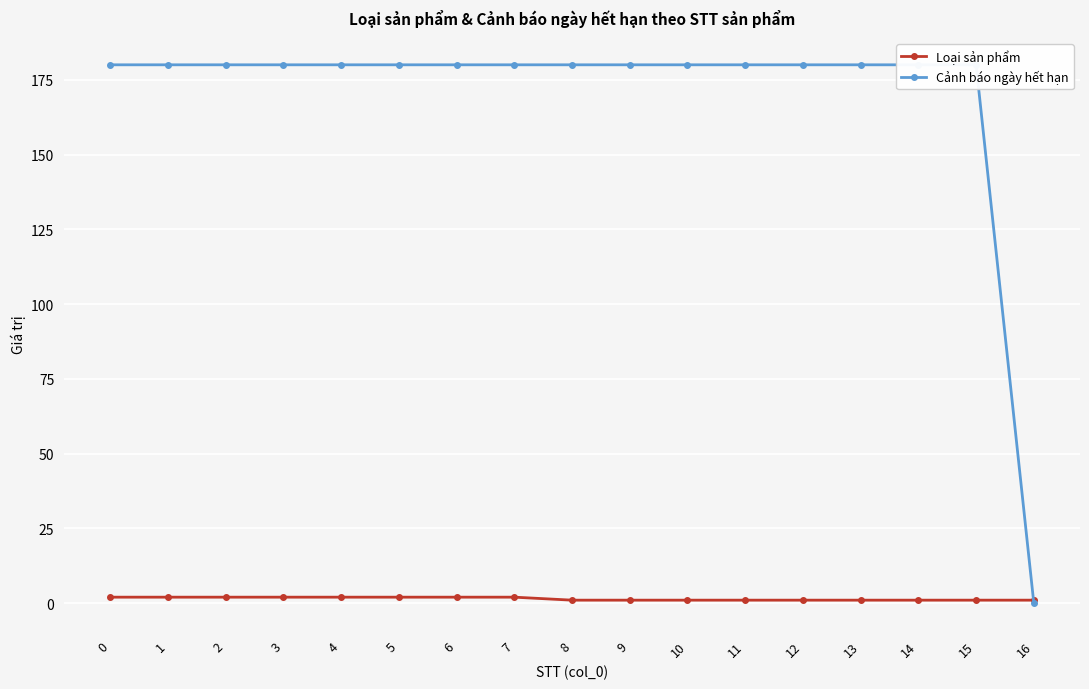

True or false: Loại sản phẩm has a value of 1 at 16.

True